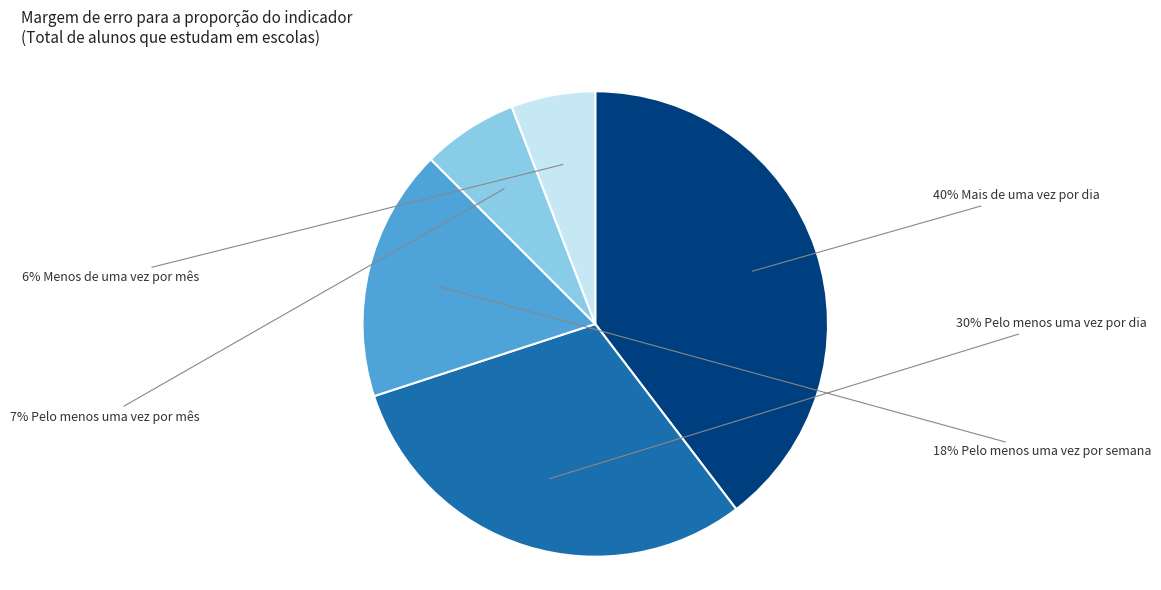

Is there a majority slice in this chart?

No